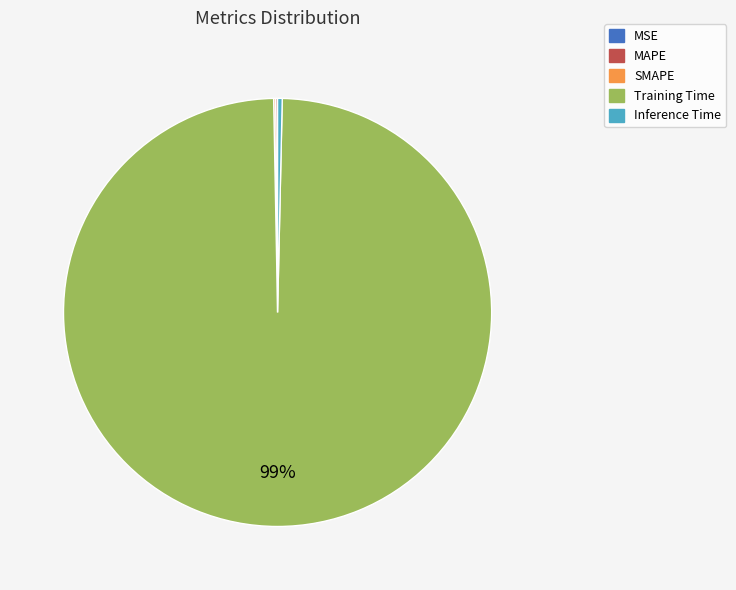

Is the sum of Inference Time and Training Time greater than half?

Yes